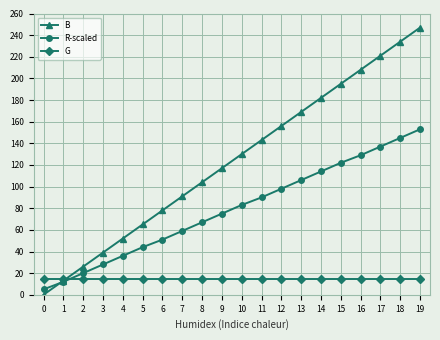

True or false: R-scaled has more than 2 points higher than both neighbors.

False